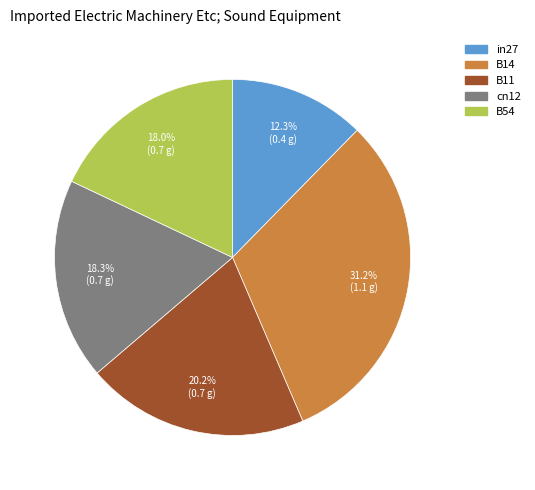

What is the total percentage of B14 and cn12?

49.5%